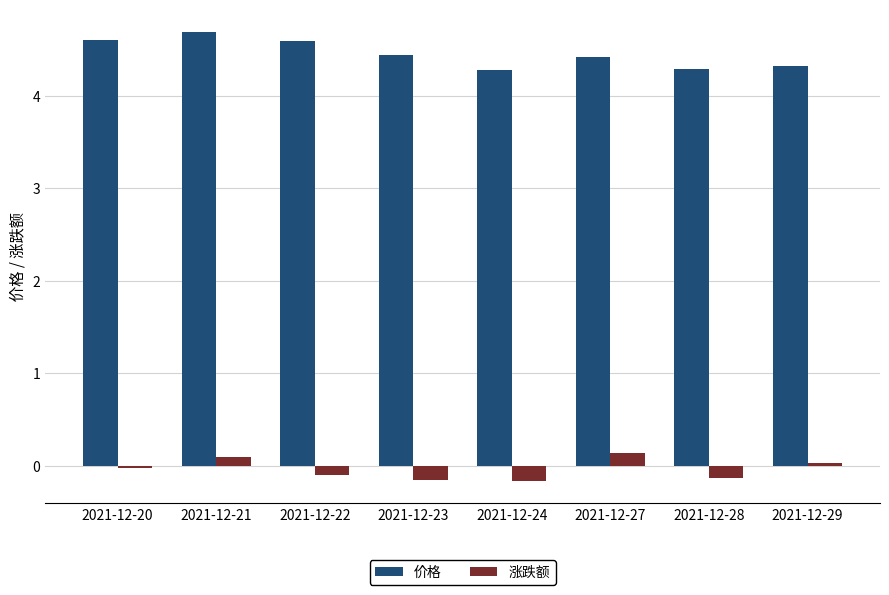

How many categories are shown in the chart?

8